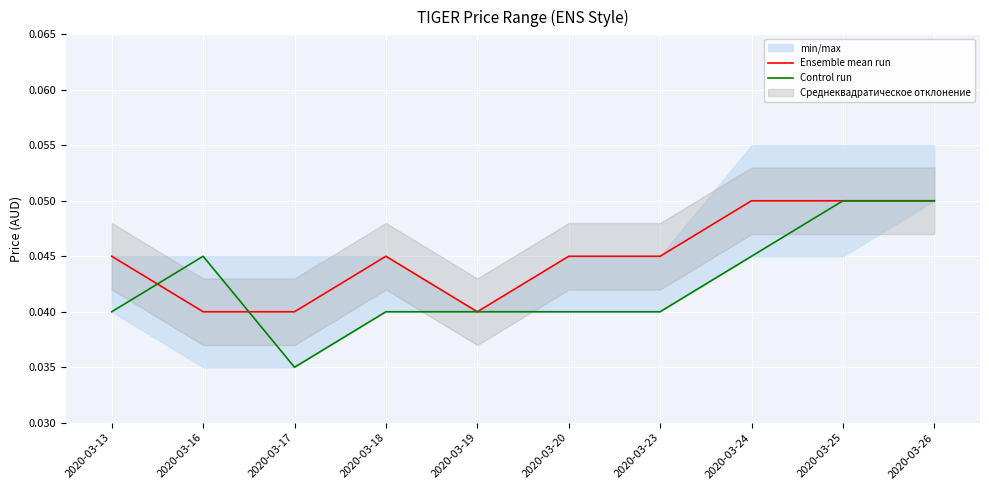

Rank the series at 2020-03-20 from highest to lowest value.

Ensemble mean run, Control run